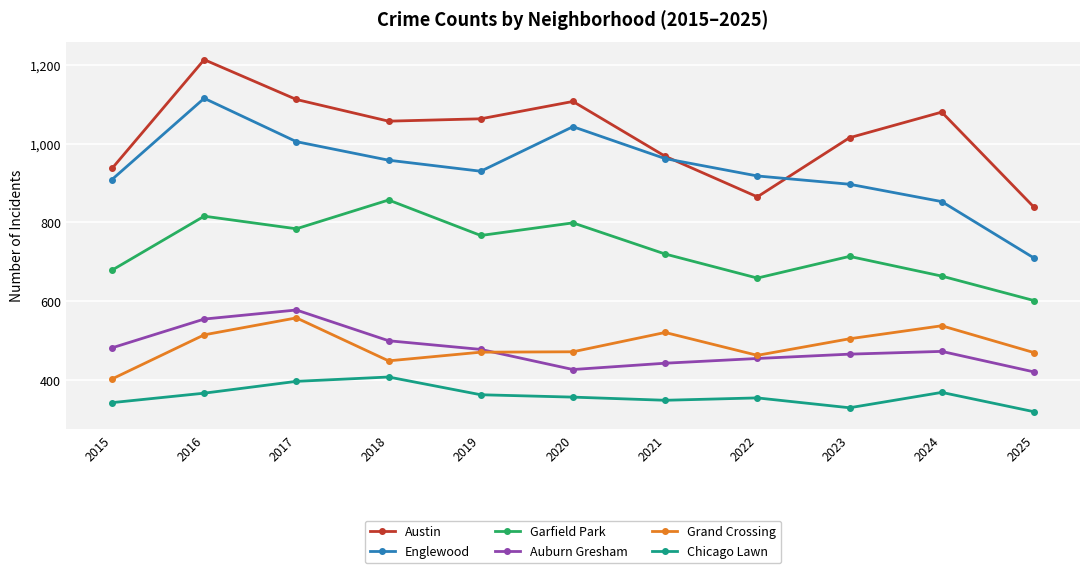

What is the difference between the maximum and minimum values in the Englewood series?

405